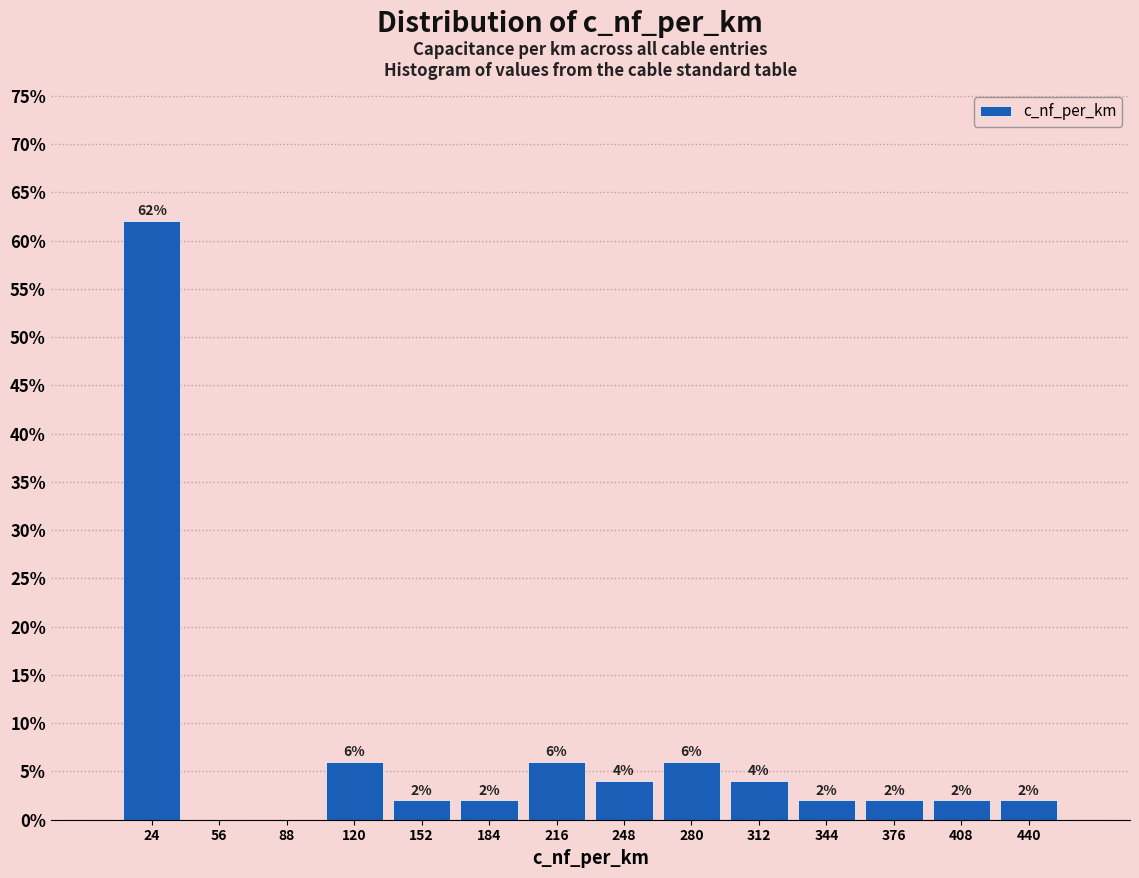

Over which range of the x-axis is the bar tallest?

8 to 40